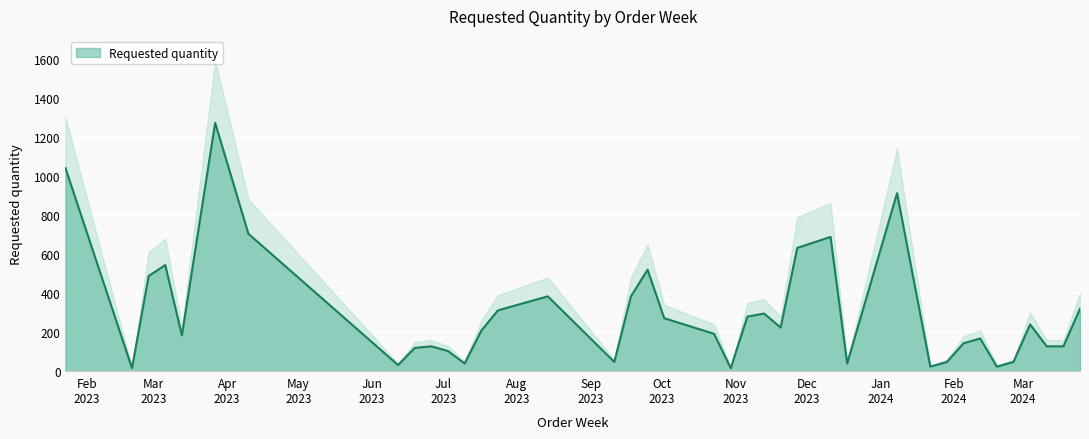

List the labels in order of value, largest first.

2023-03-27, 2023-01-23, 2024-01-08, 2023-04-10, 2023-12-11, 2023-11-27, 2023-03-06, 2023-09-25, 2023-02-27, 2023-08-14, 2023-09-18, 2023-07-31, 2024-03-25, 2023-07-24, 2023-11-13, 2023-11-06, 2023-10-02, 2024-03-04, 2023-11-20, 2023-08-28, 2023-07-17, 2023-10-23, 2023-03-13, 2024-02-12, 2024-02-05, 2023-06-26, 2024-03-11, 2024-03-18, 2023-06-19, 2023-07-03, 2023-09-11, 2024-01-29, 2024-02-26, 2023-07-10, 2023-12-18, 2023-06-12, 2024-01-22, 2024-02-19, 2023-02-20, 2023-10-30